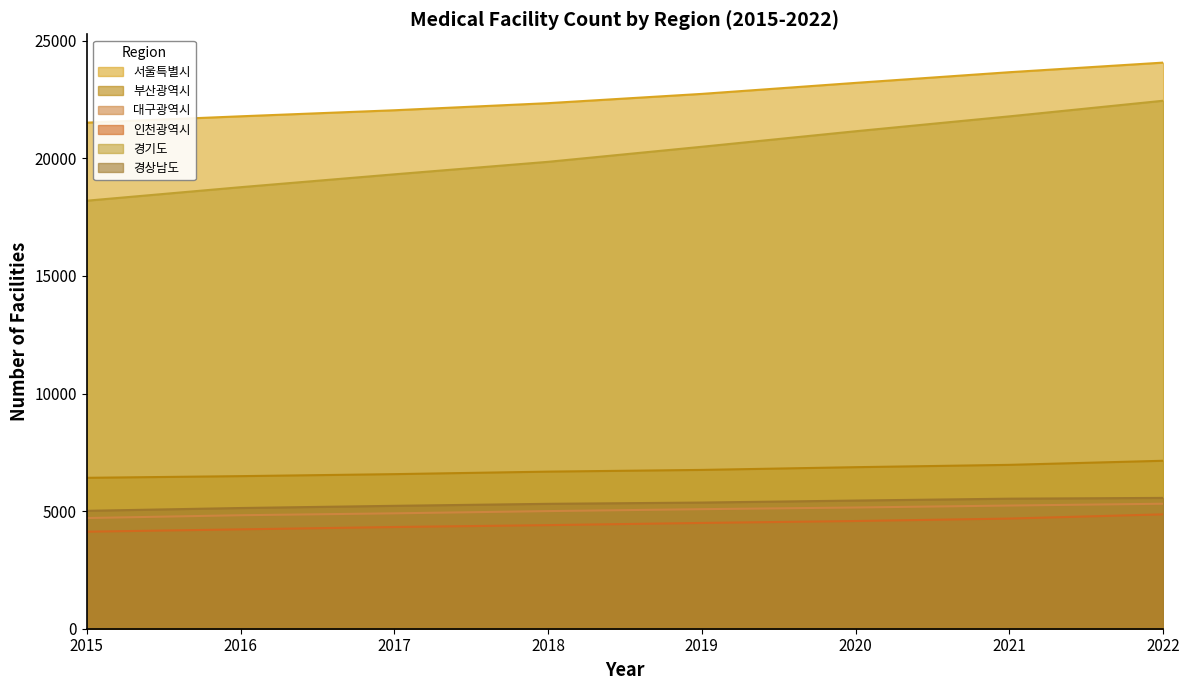

Which has a higher value, 2019 or 2017?

2019